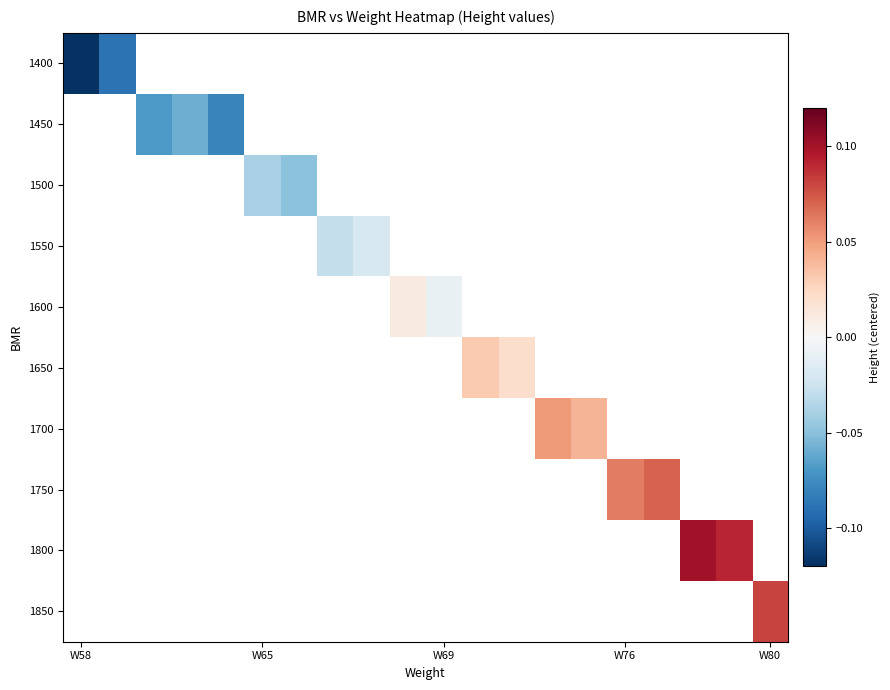

What is the greatest value displayed?

0.1